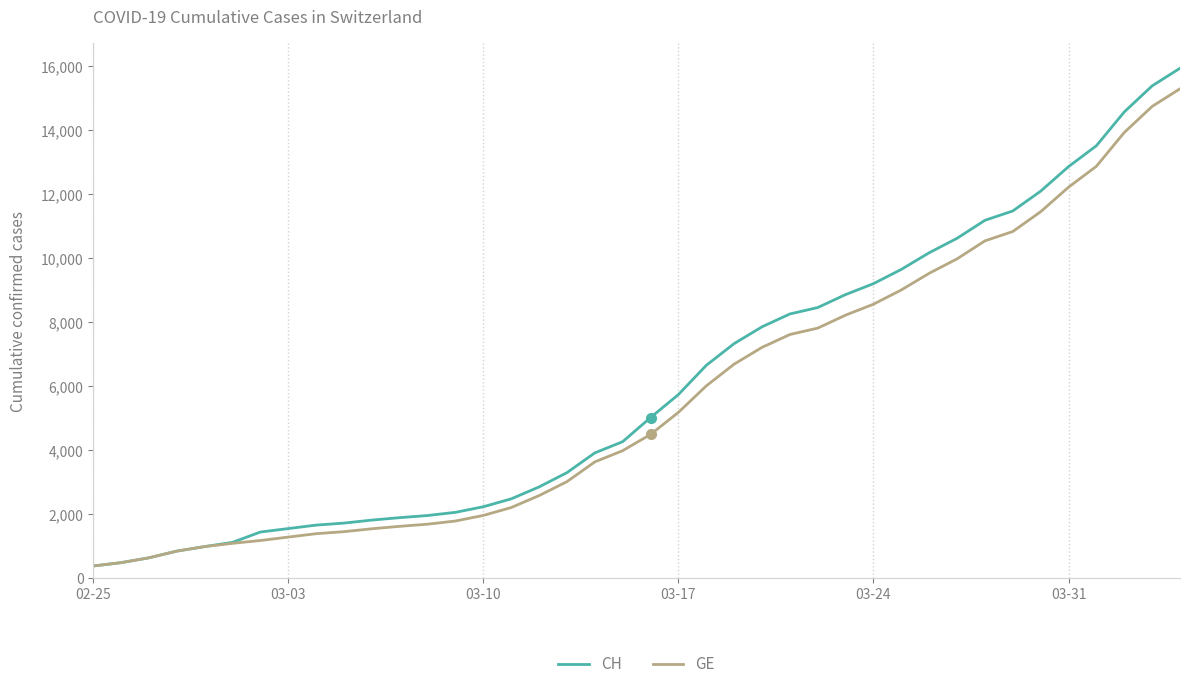

Rank the series by their average value, from highest to lowest.

CH, GE